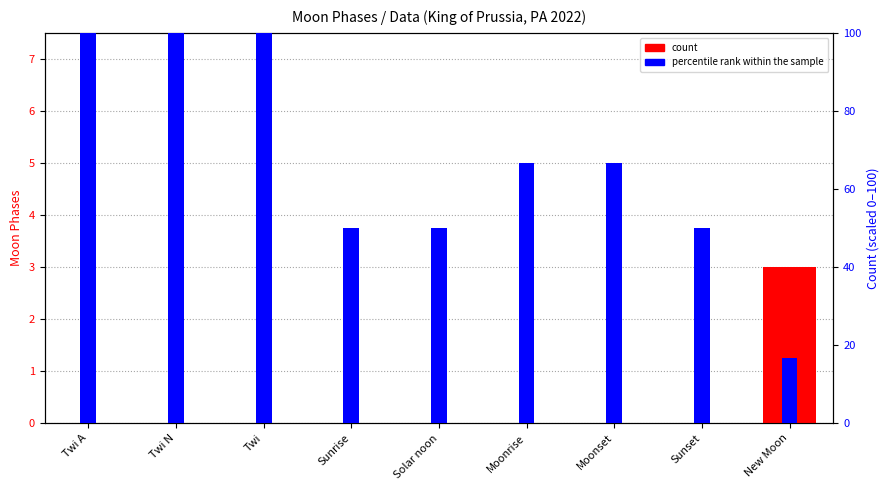

Which label corresponds to the smallest value in the chart?

Twi A